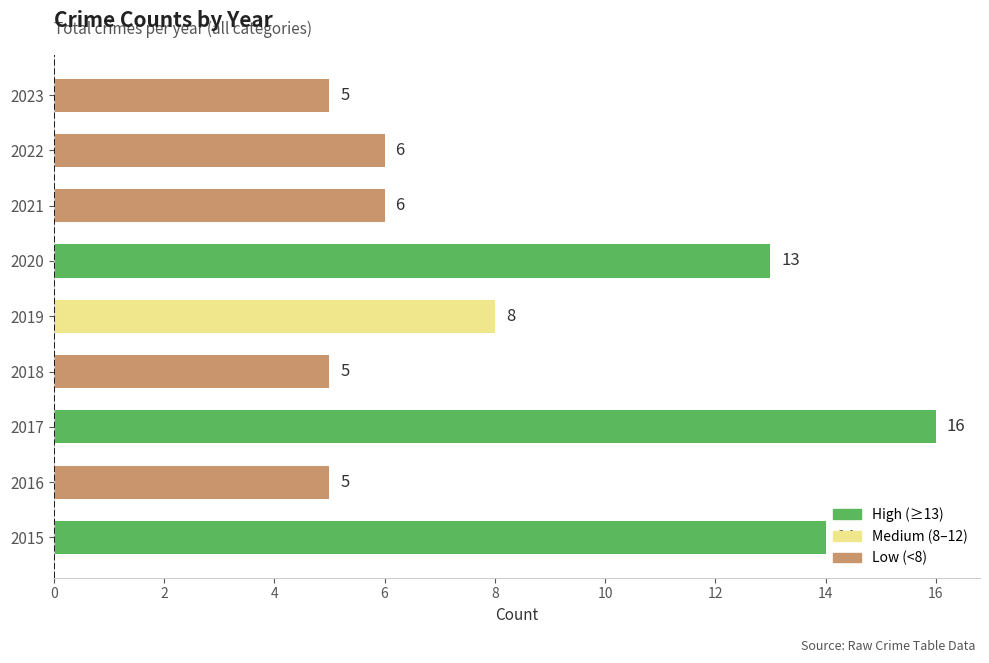

The chart shows a value of 14 at 2015. True or false?

True